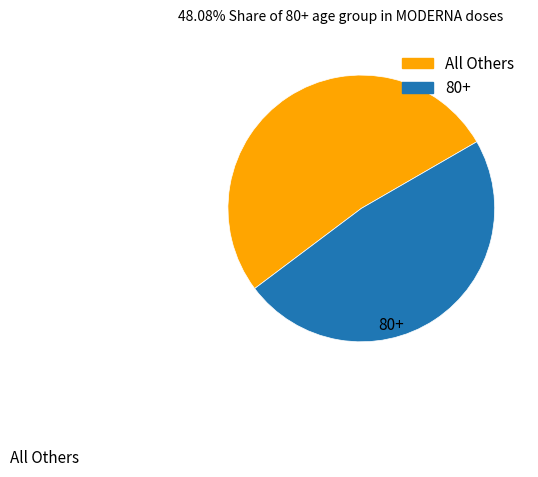

Is there a majority slice in this chart?

Yes